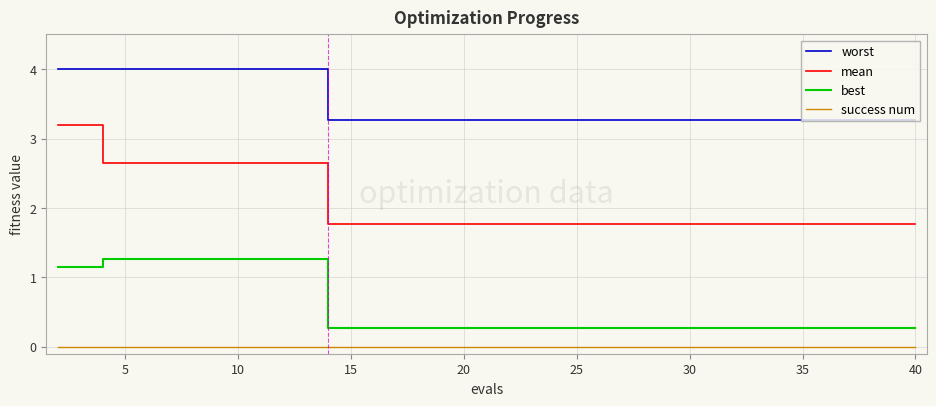

Which series has the largest total across all categories?

worst